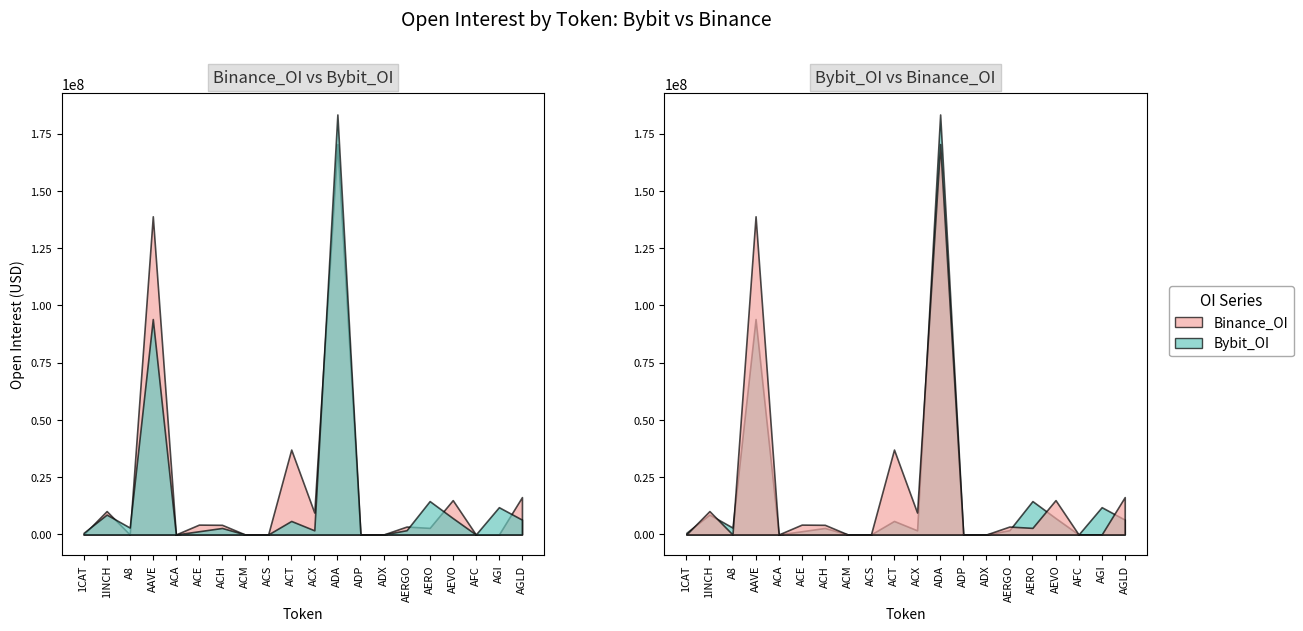

Where does the Binance_OI series first go above 3453803?

1INCH